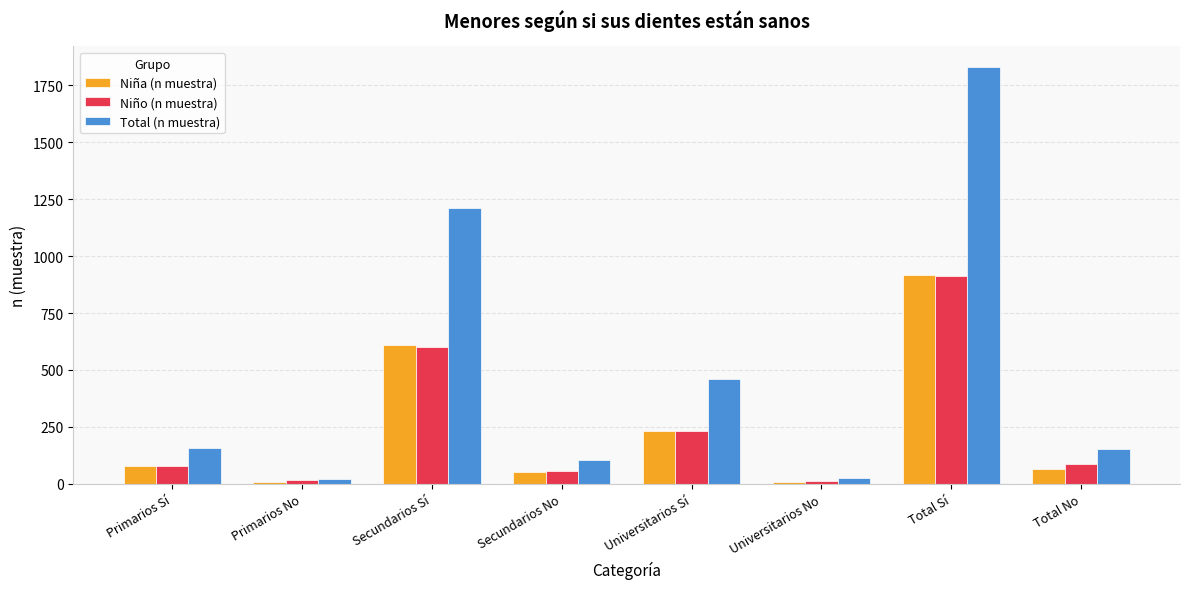

What is the sum of all Niña (n muestra) values?

1970